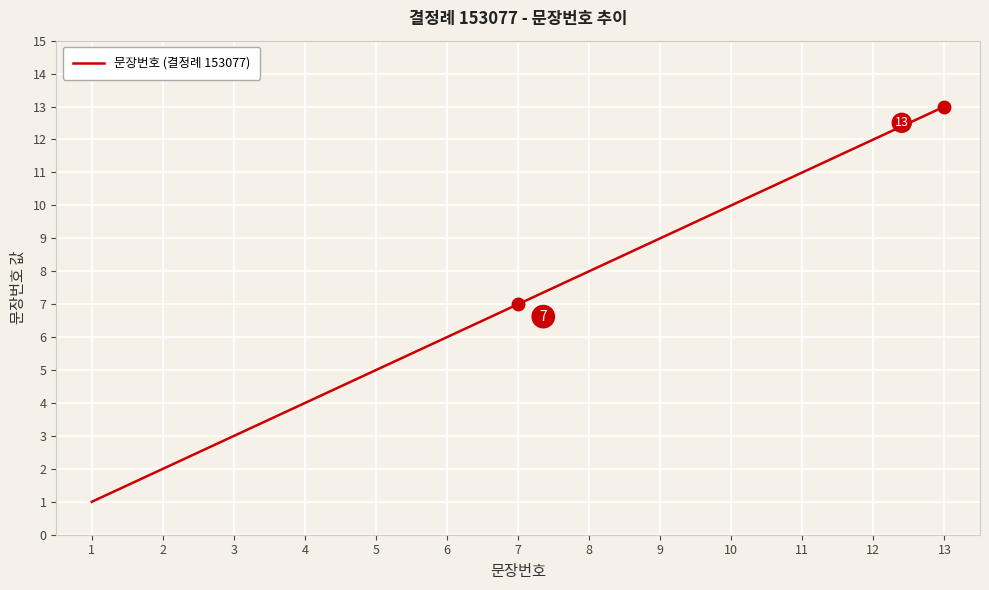

Reading left to right, what are all the values shown in this chart?

1=1	2=2	3=3	4=4	5=5	6=6	7=7	8=8	9=9	10=10	11=11	12=12	13=13